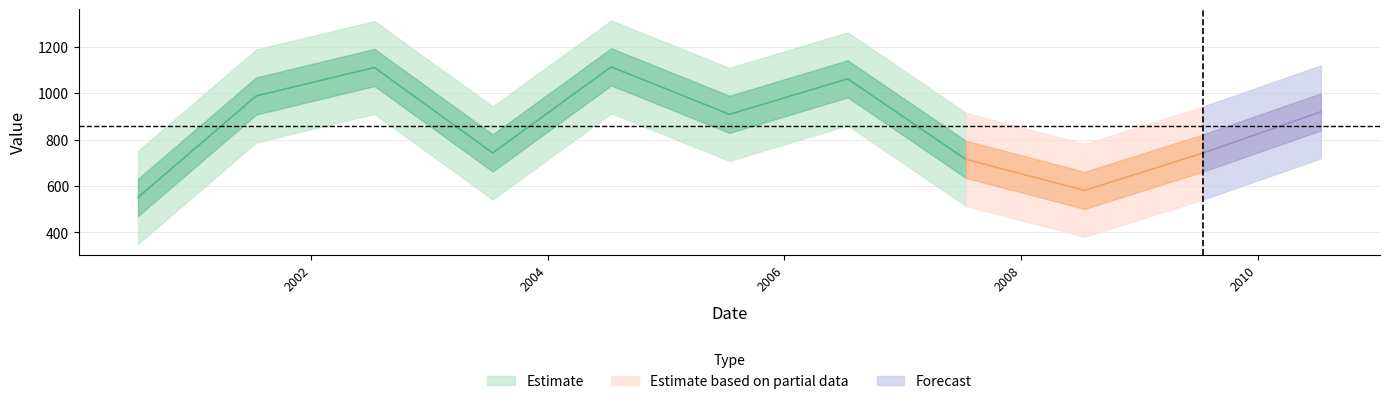

How many interior local valleys (lower than both neighbors) does the data have?

3